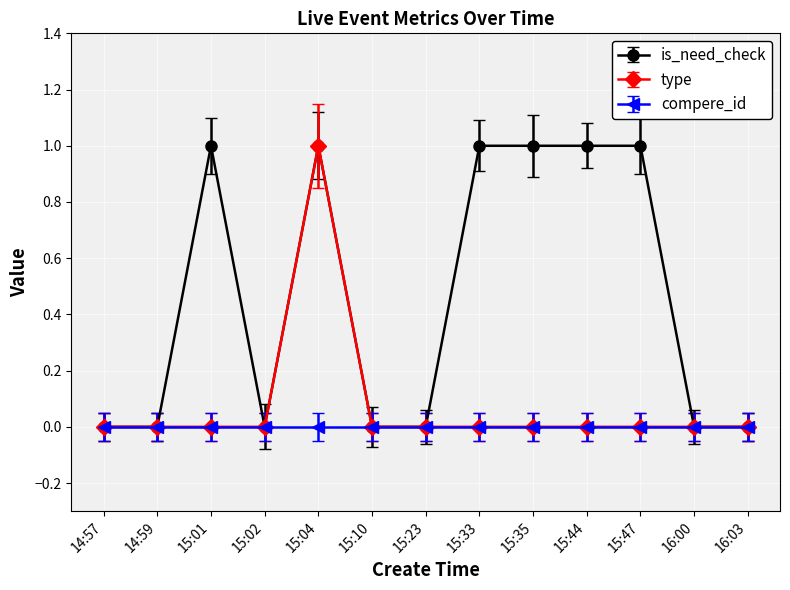

At which category does is_need_check reach its first local peak?

15:01